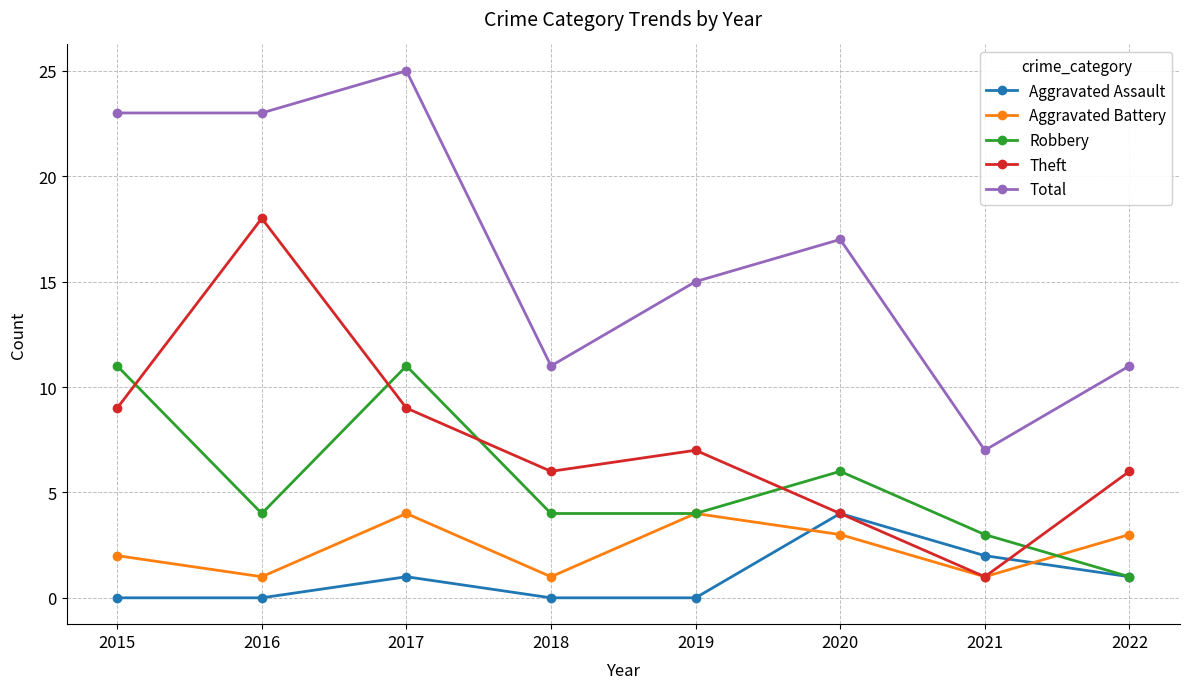

Which series ends up on top after the final intersection of Aggravated Assault and Theft?

Theft